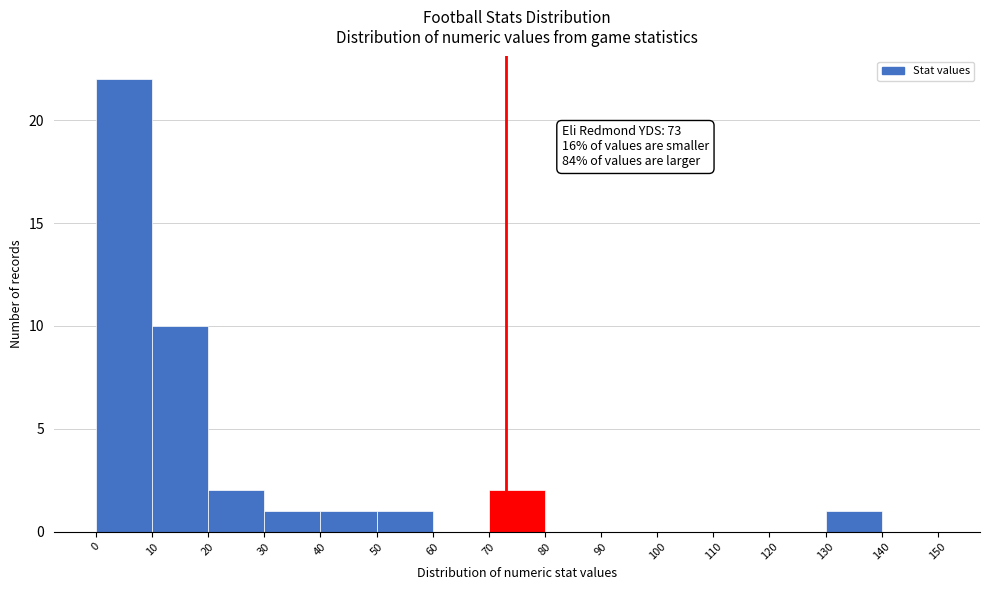

Over which range of the x-axis is the bar tallest?

0 to 10